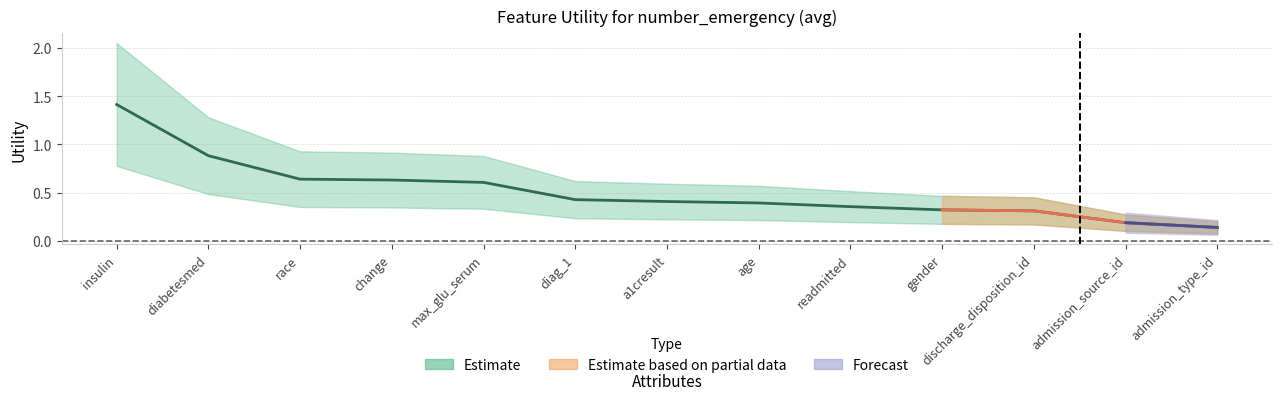

What position from the right is age?

6